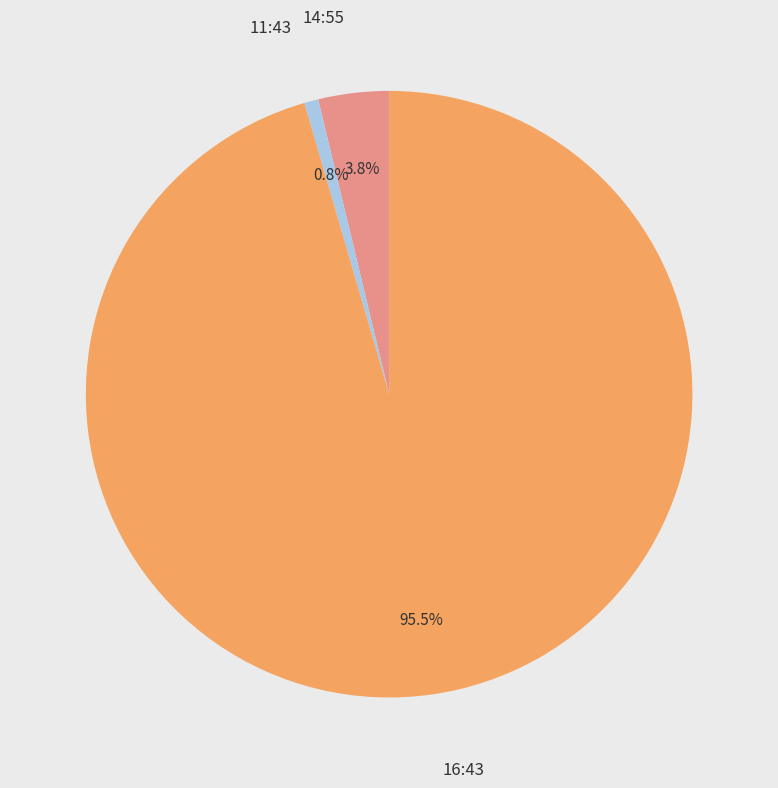

Is there a majority slice in this chart?

Yes